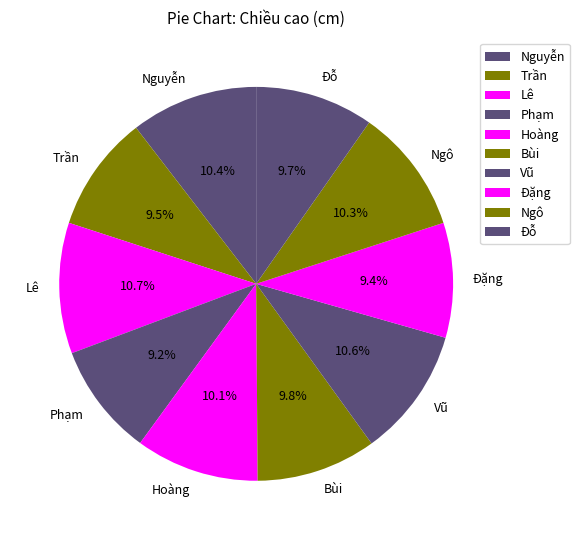

To the nearest percent, what is the combined percentage of Phạm and Lê?

20%